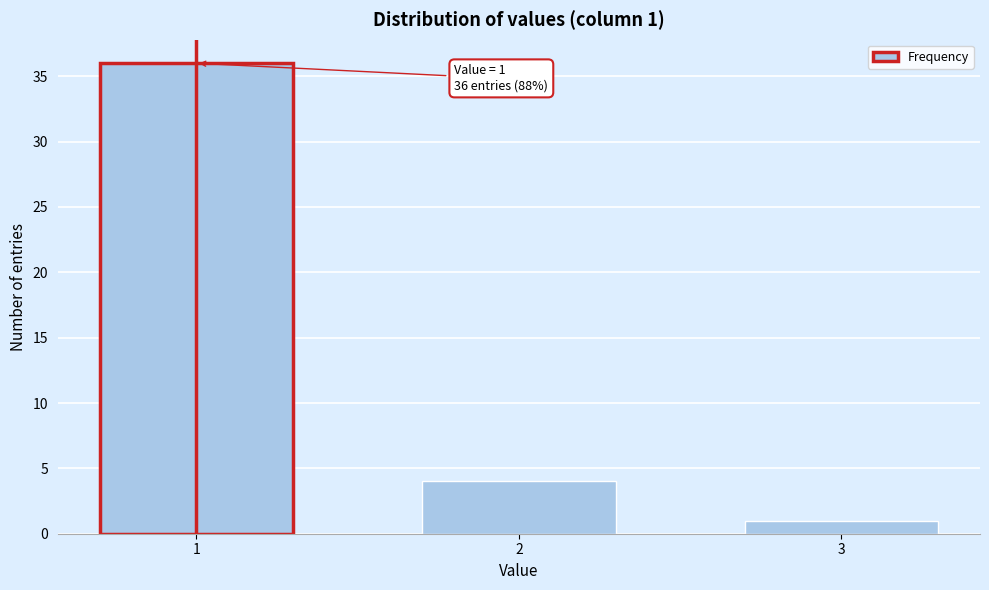

Reading left to right, extract all data points from this chart.

36	4	1